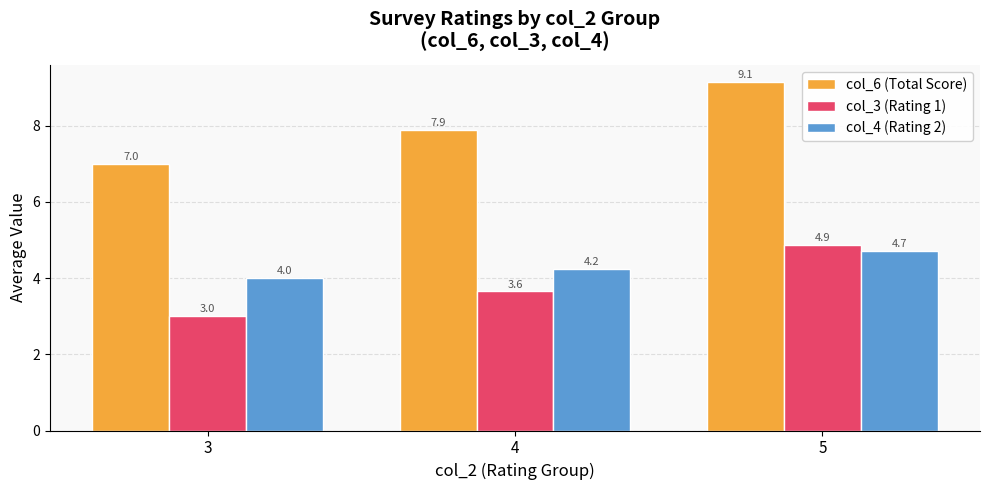

The col_6 (Total Score) series shows 9.1 at 5. True or false?

True